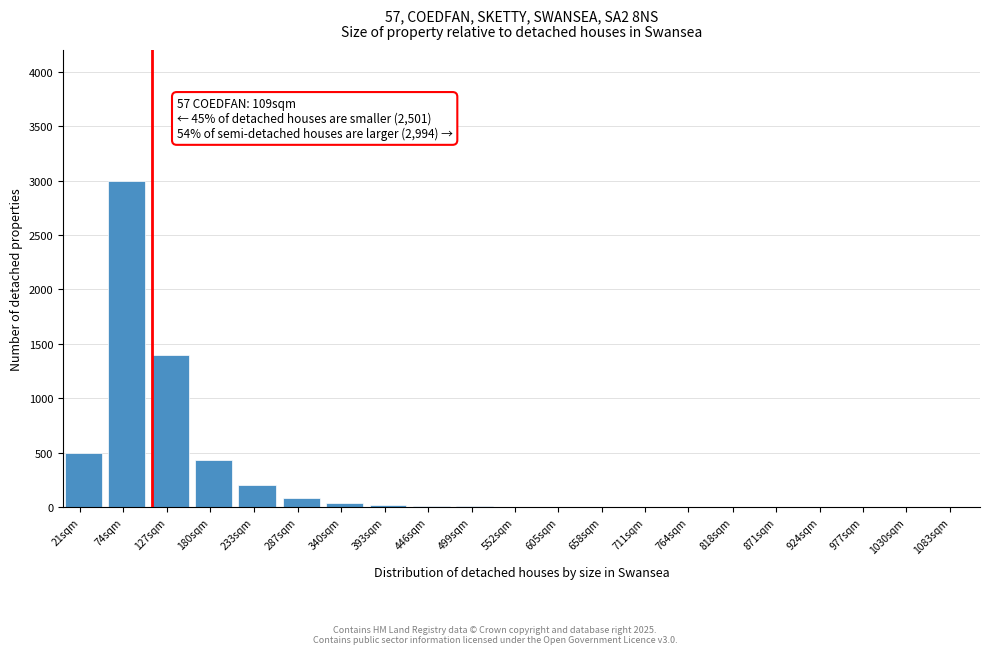

The value at 871sqm is 0. True or false?

True